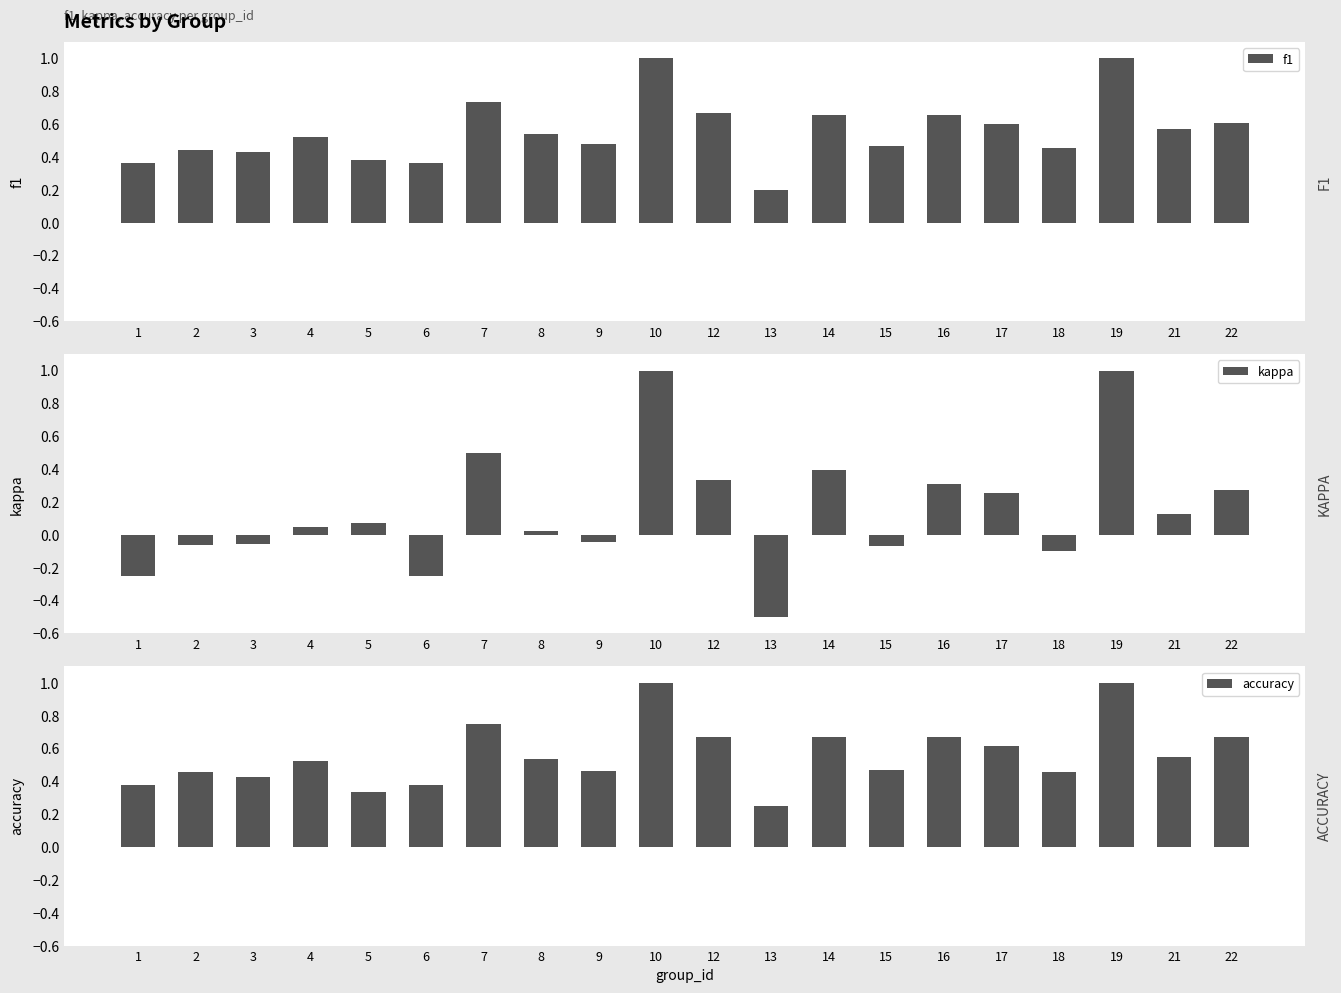

Which series has the widest spread of values?

kappa